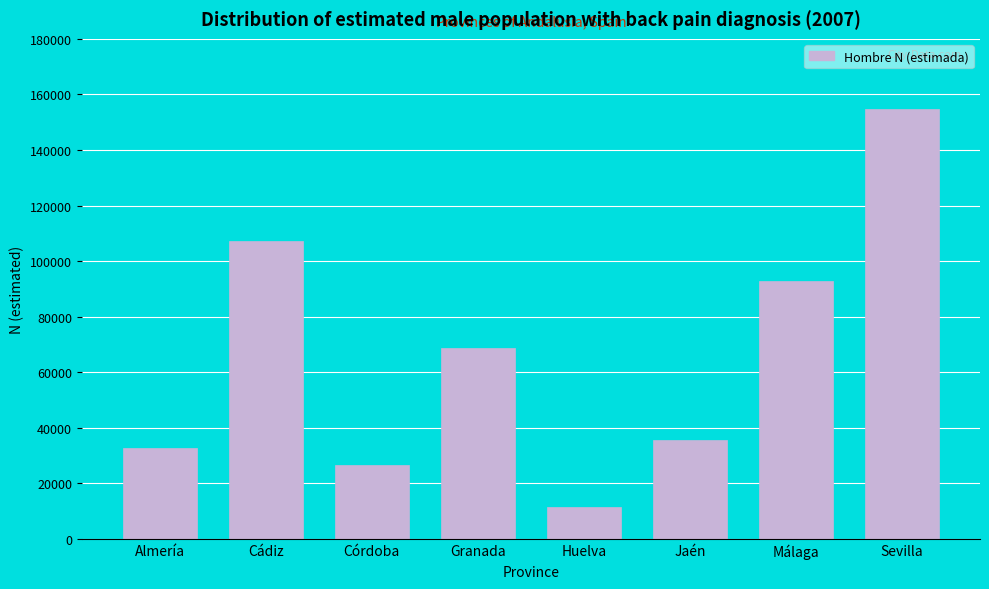

Reading left to right, extract all data points from this chart.

32712	107097	26795	68683	11587	35755	92796	154823